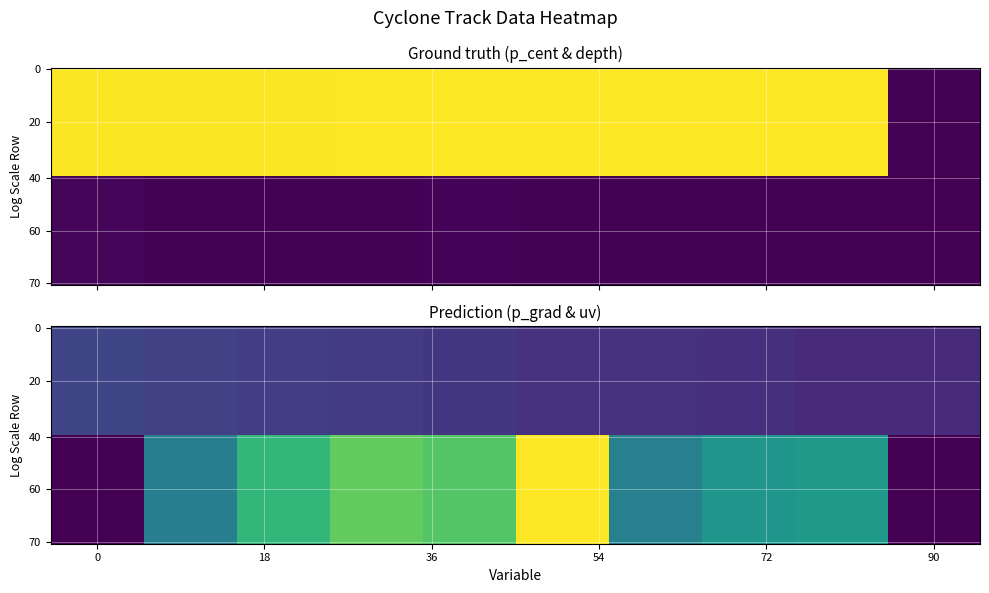

What is the difference between the maximum and minimum values in the p_cent series?

1.0